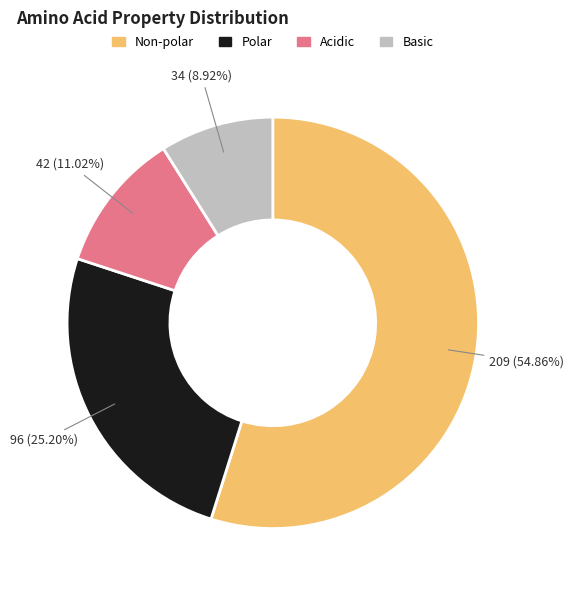

Does any single category account for the majority?

Yes